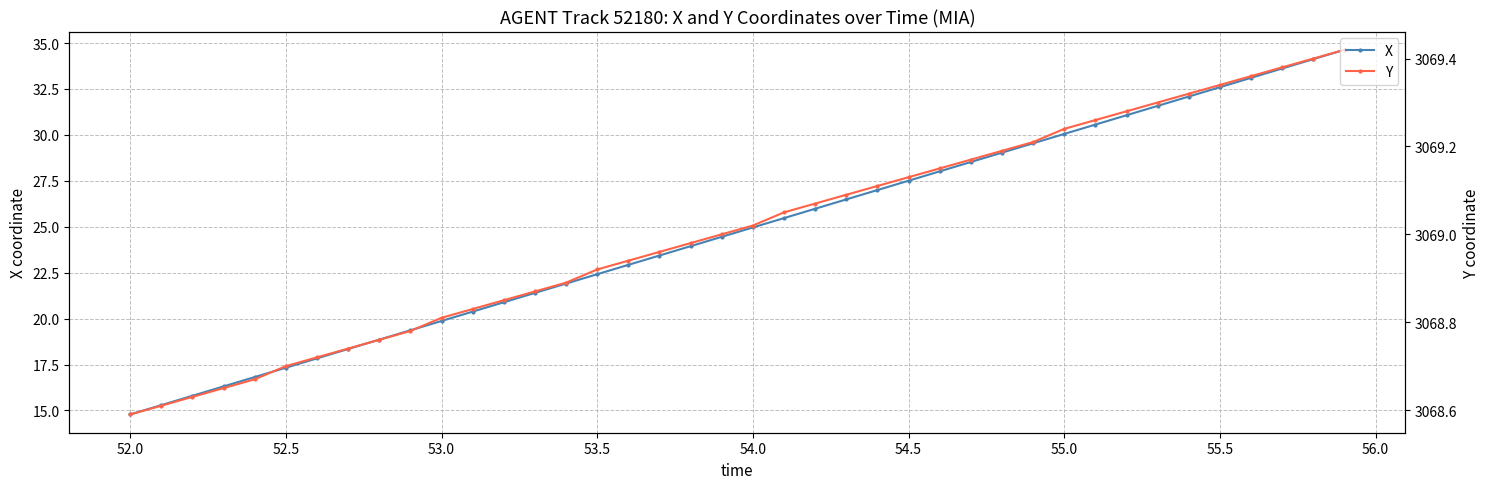

How many data points does each series have?

40